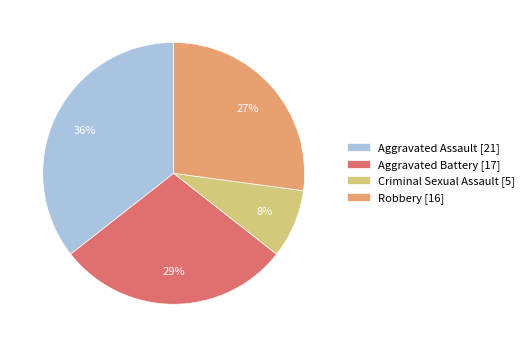

Does Aggravated Battery represent more than half of the total?

No